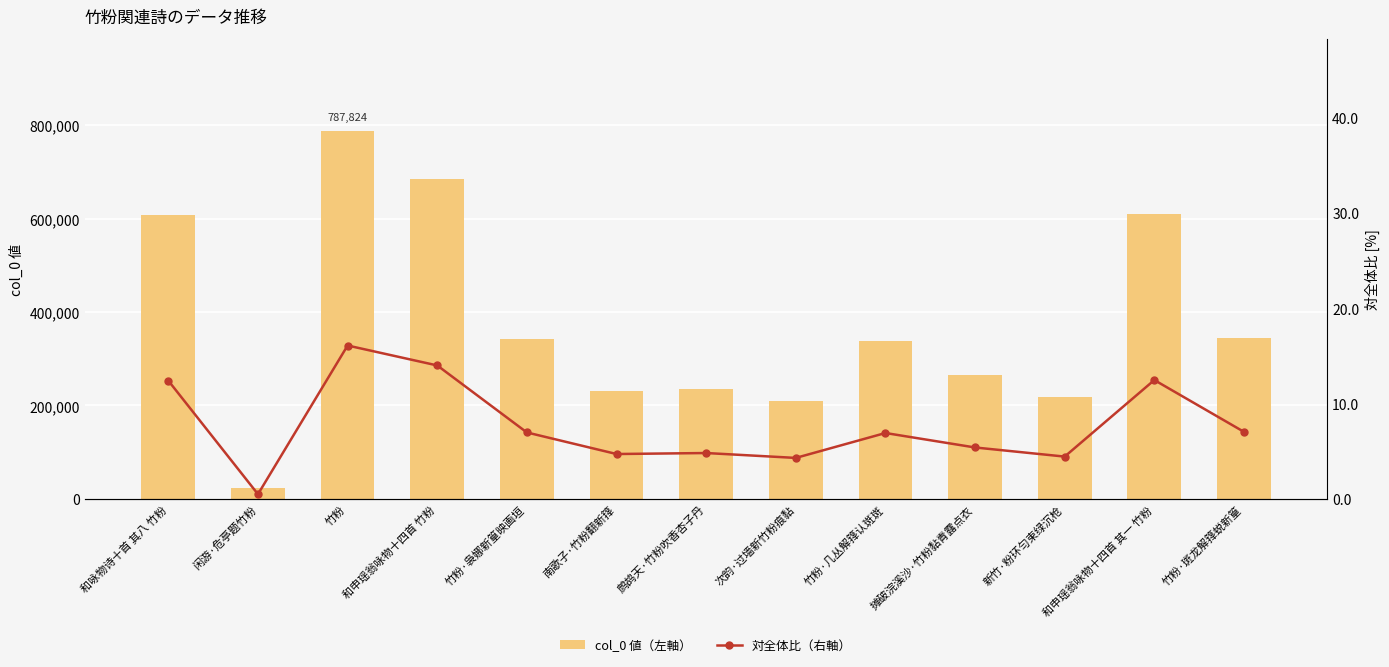

What is the value of the col_0 値（左軸） bar at the 1st from the left?

607215